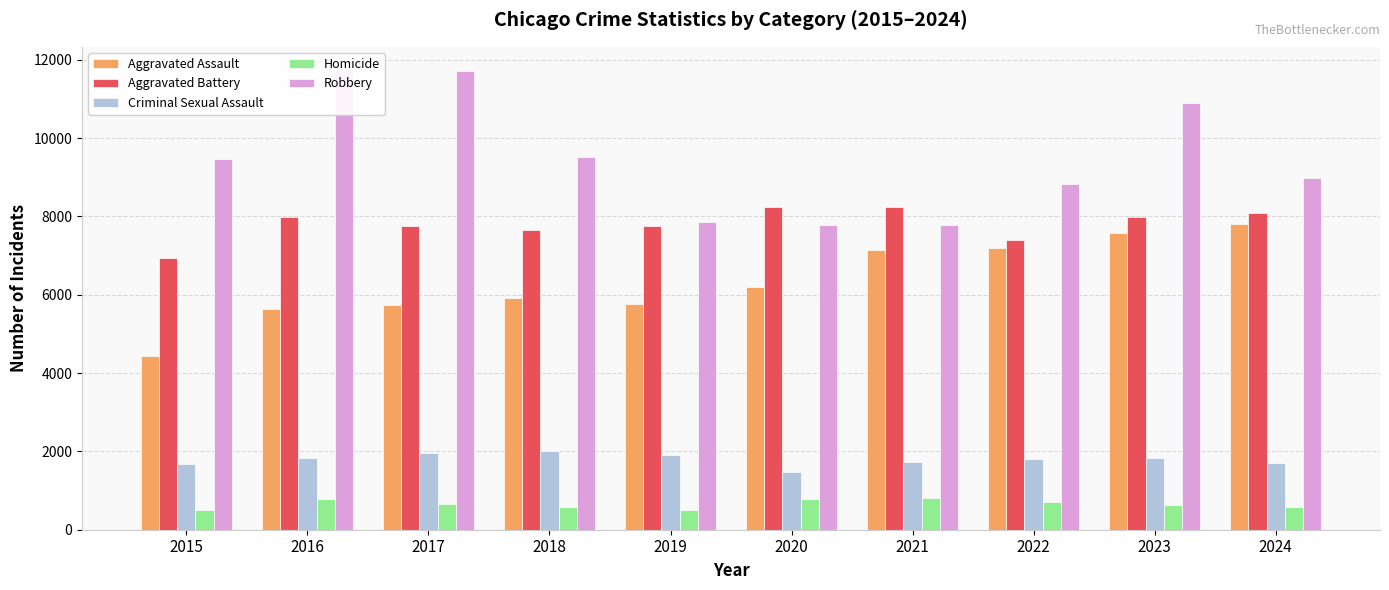

What is the value of the Homicide bar at the 3rd from the left?

669